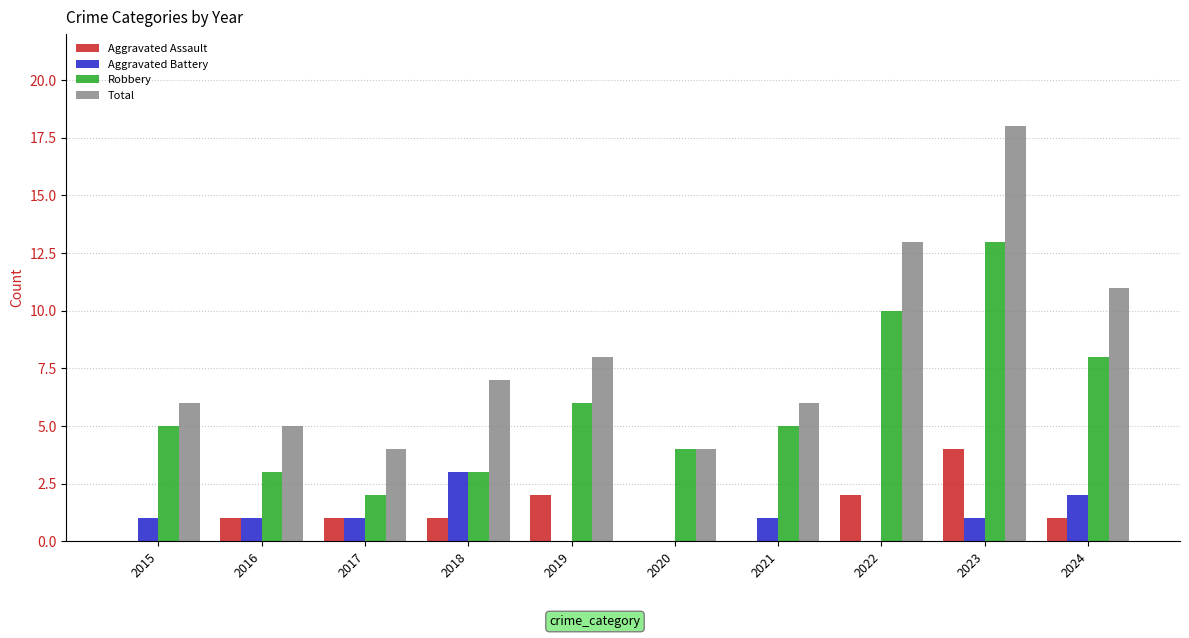

What is the sum of all Robbery values?

59